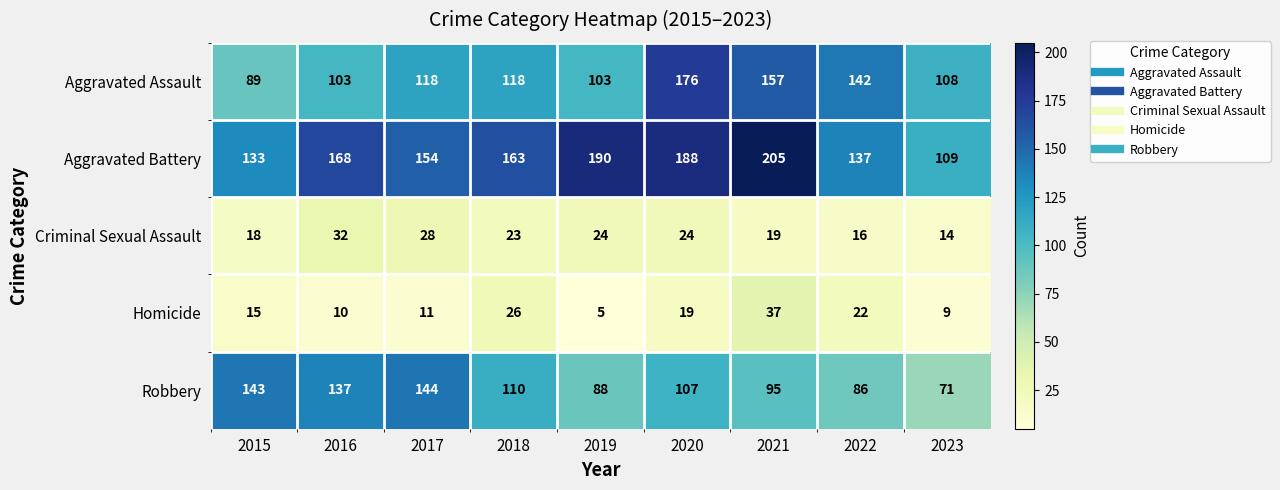

The value of Homicide at 2015 is 9. True or false?

False